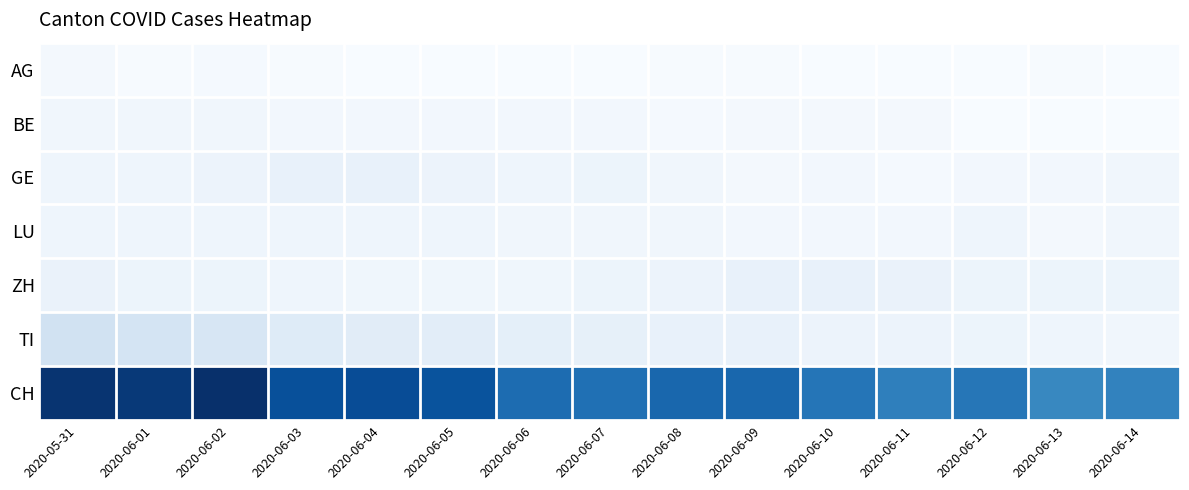

Reading left to right, transcribe all the data shown in this chart.

AG: 2020-05-31=4	2020-06-01=2	2020-06-02=3	2020-06-03=2	2020-06-04=1	2020-06-05=1	2020-06-06=1	2020-06-07=1	2020-06-08=2	2020-06-09=2	2020-06-10=1	2020-06-11=1	2020-06-12=1	2020-06-13=2	2020-06-14=1
BE: 2020-05-31=6	2020-06-01=6	2020-06-02=6	2020-06-03=5	2020-06-04=5	2020-06-05=5	2020-06-06=5	2020-06-07=5	2020-06-08=3	2020-06-09=4	2020-06-10=4	2020-06-11=4	2020-06-12=1	2020-06-13=1	2020-06-14=1
GE: 2020-05-31=8	2020-06-01=8	2020-06-02=10	2020-06-03=13	2020-06-04=12	2020-06-05=10	2020-06-06=8	2020-06-07=9	2020-06-08=6	2020-06-09=4	2020-06-10=5	2020-06-11=3	2020-06-12=5	2020-06-13=5	2020-06-14=6
LU: 2020-05-31=8	2020-06-01=8	2020-06-02=8	2020-06-03=8	2020-06-04=8	2020-06-05=8	2020-06-06=6	2020-06-07=6	2020-06-08=6	2020-06-09=5	2020-06-10=5	2020-06-11=5	2020-06-12=8	2020-06-13=4	2020-06-14=6
ZH: 2020-05-31=11	2020-06-01=9	2020-06-02=9	2020-06-03=8	2020-06-04=7	2020-06-05=7	2020-06-06=7	2020-06-07=9	2020-06-08=10	2020-06-09=13	2020-06-10=12	2020-06-11=11	2020-06-12=9	2020-06-13=9	2020-06-14=9
TI: 2020-05-31=30	2020-06-01=28	2020-06-02=26	2020-06-03=20	2020-06-04=18	2020-06-05=17	2020-06-06=15	2020-06-07=14	2020-06-08=13	2020-06-09=12	2020-06-10=10	2020-06-11=10	2020-06-12=9	2020-06-13=8	2020-06-14=6
CH: 2020-05-31=152	2020-06-01=149	2020-06-02=155	2020-06-03=136	2020-06-04=138	2020-06-05=134	2020-06-06=119	2020-06-07=117	2020-06-08=122	2020-06-09=122	2020-06-10=114	2020-06-11=108	2020-06-12=113	2020-06-13=103	2020-06-14=106